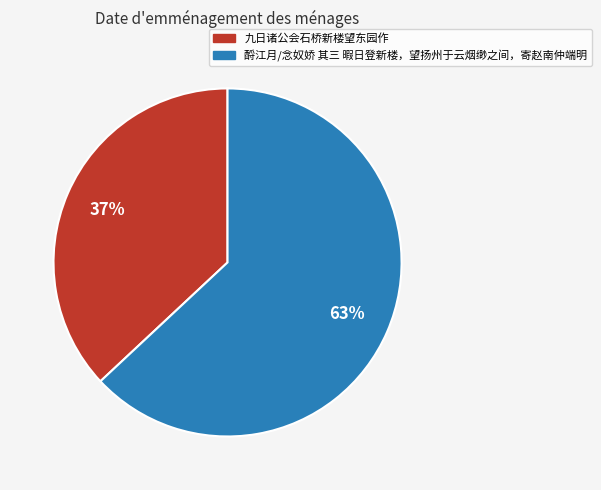

To the nearest percent, what is the combined percentage of 酹江月/念奴娇 其三 暇日登新楼，望扬州于云烟缈之间，寄赵南仲端明 and 九日诸公会石桥新楼望东园作?

100%